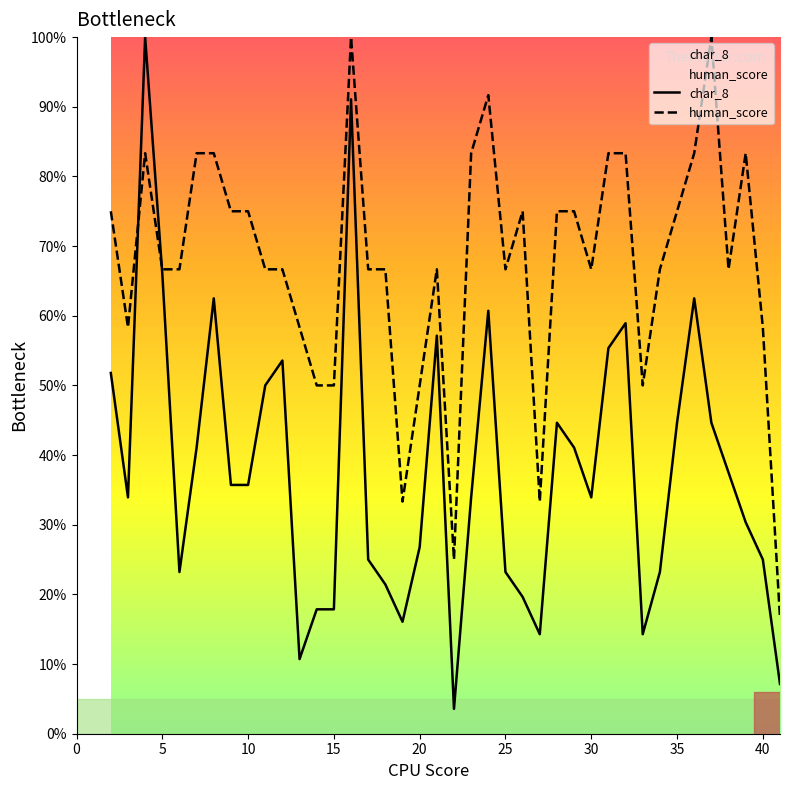

In char_8, how many points are lower than both neighbors (excluding endpoints)?

8